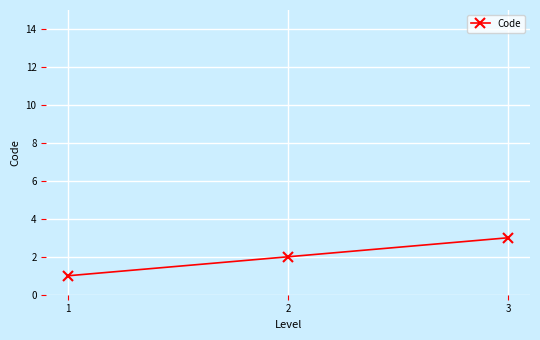

What is the approximate value at 2?

2